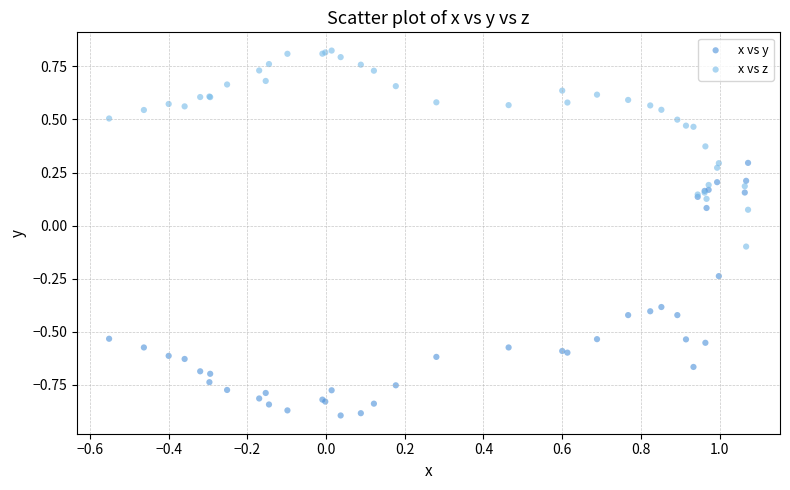

Which series reaches the maximum Y coordinate?

x vs z